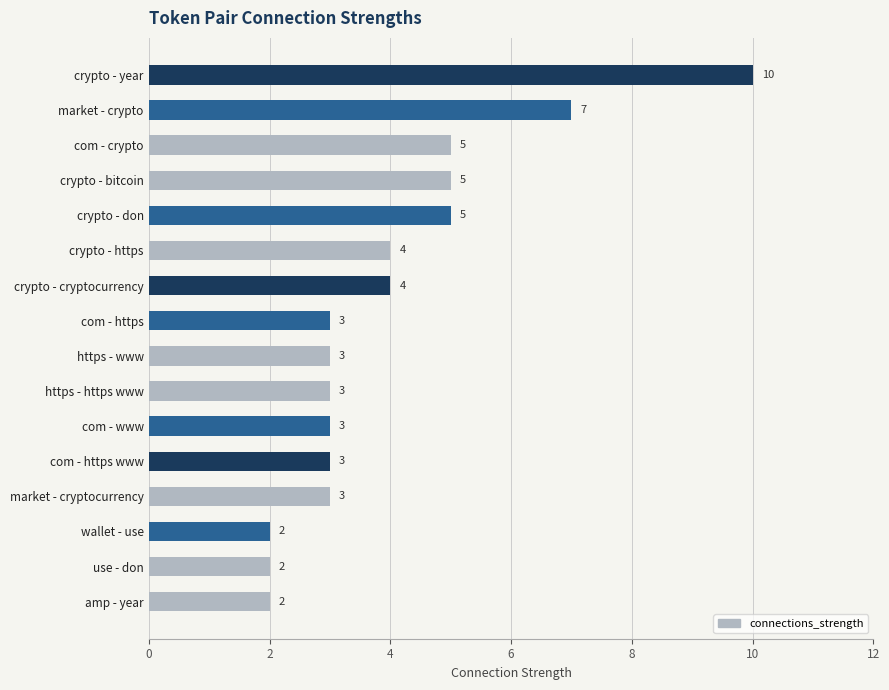

Reading top to bottom, what are all the values shown in this chart?

10	7	5	5	5	4	4	3	3	3	3	3	3	2	2	2